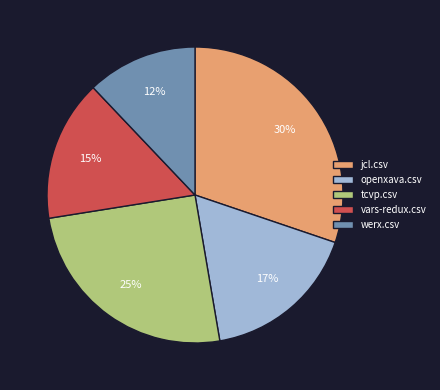

Which category has the biggest portion of the pie?

jcl.csv